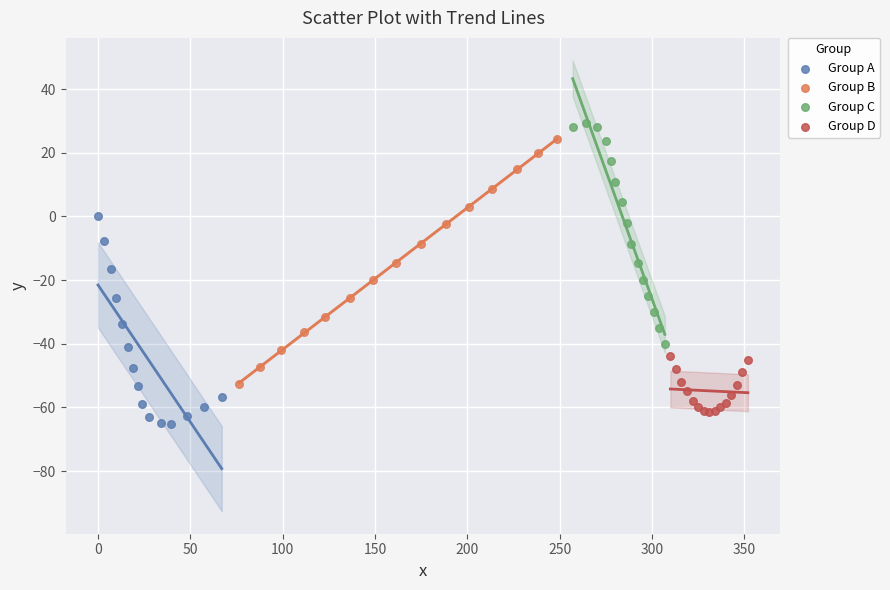

Which series contains the lowest Y value?

Group A